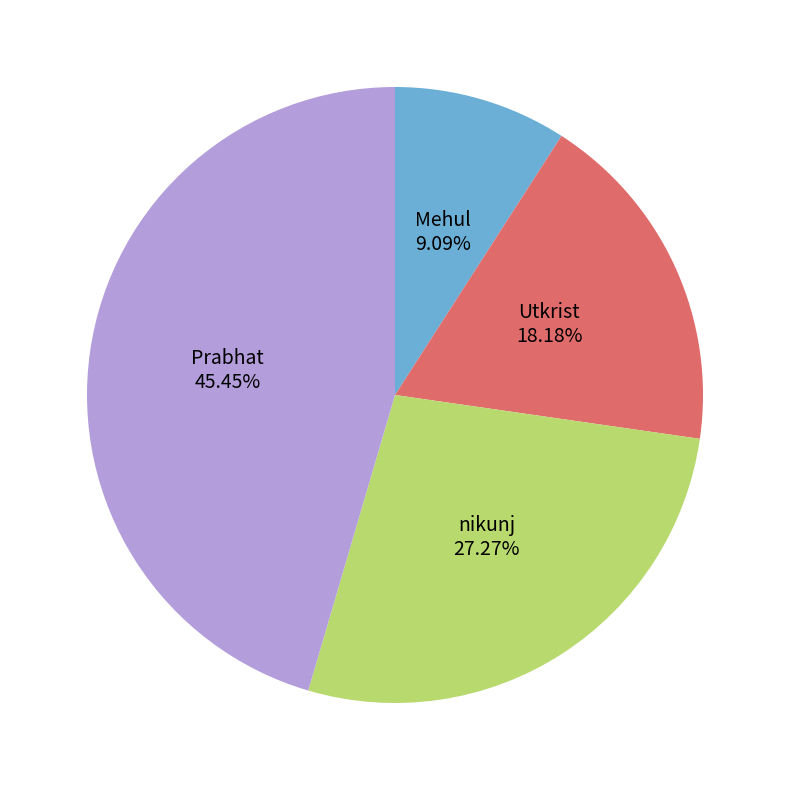

To the nearest percent, what portion does Utkrist represent?

18%